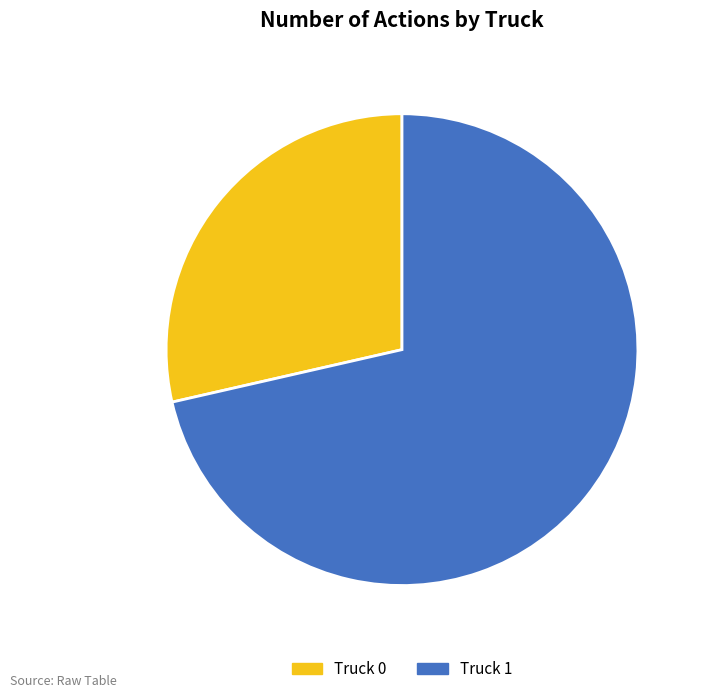

Does any single category account for the majority?

Yes